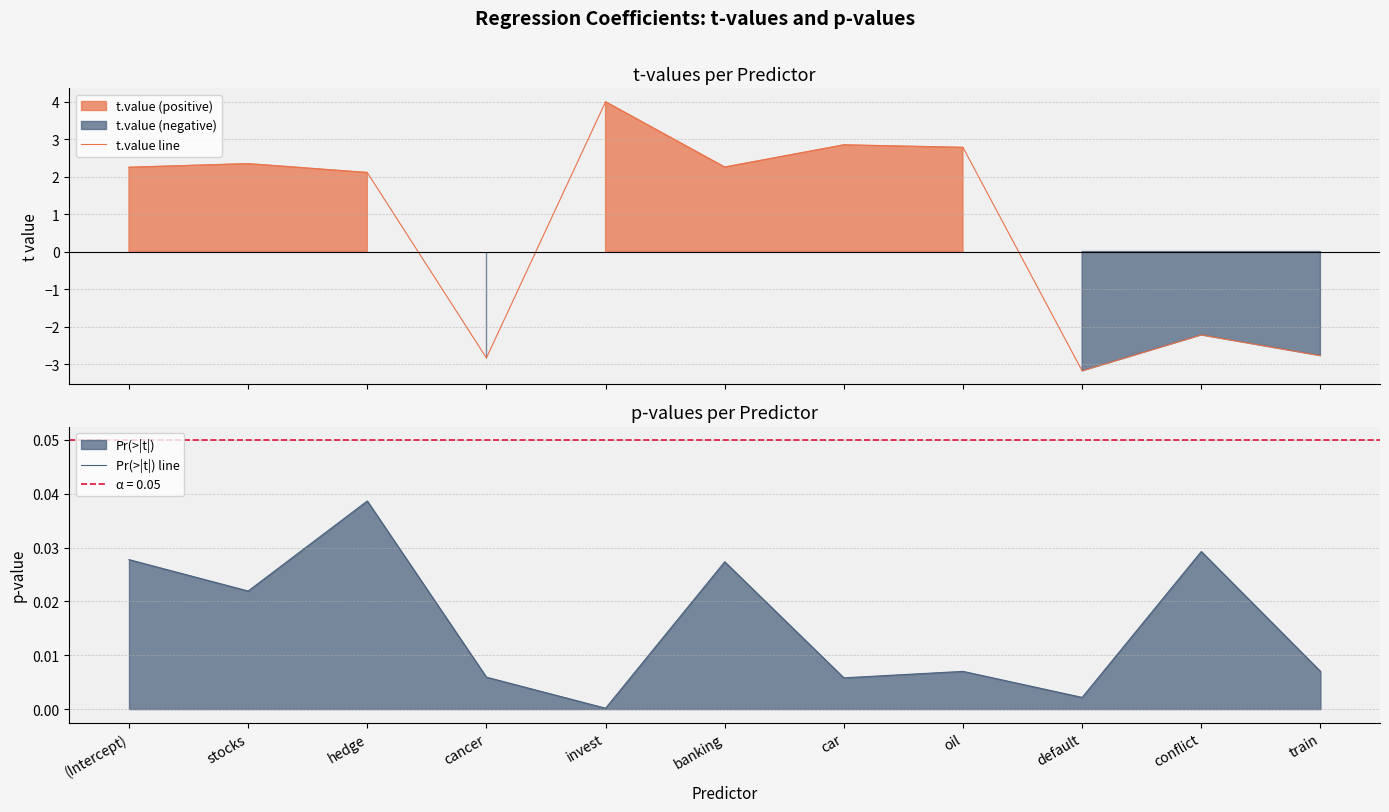

At how many categories does at least one series exceed 2?

7